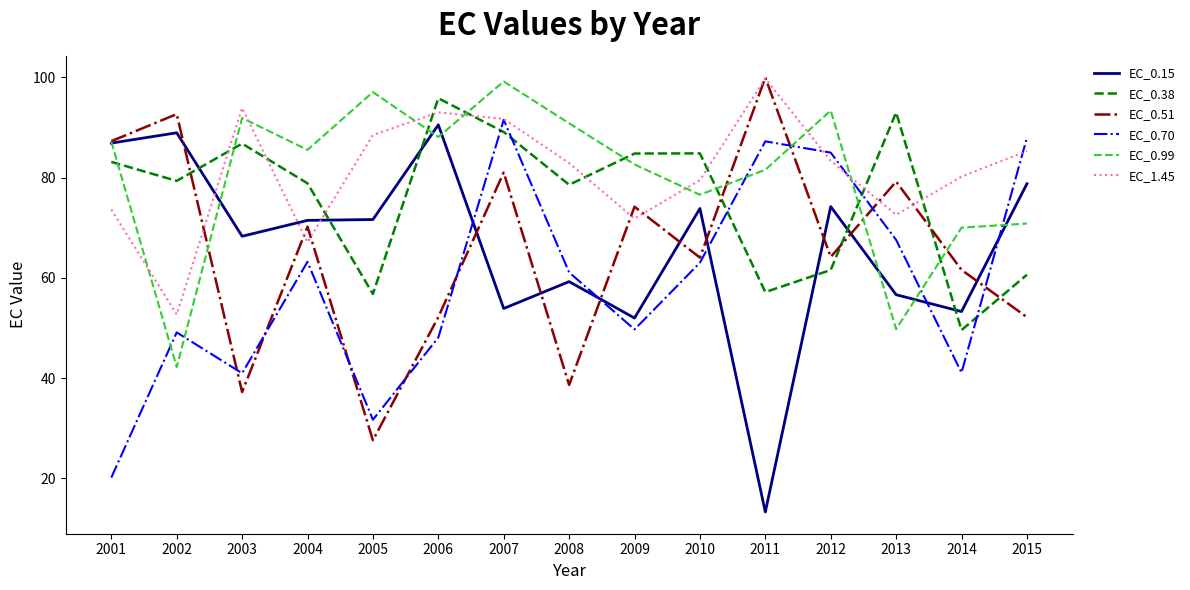

At which category is the sum across all series the highest?

2007